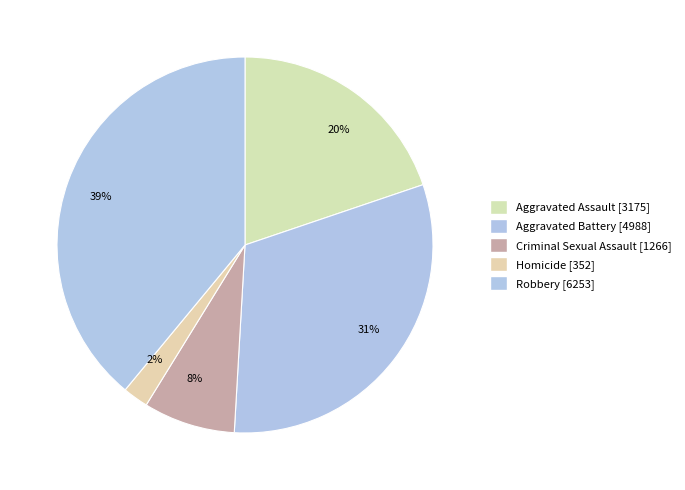

Is there a majority slice in this chart?

No